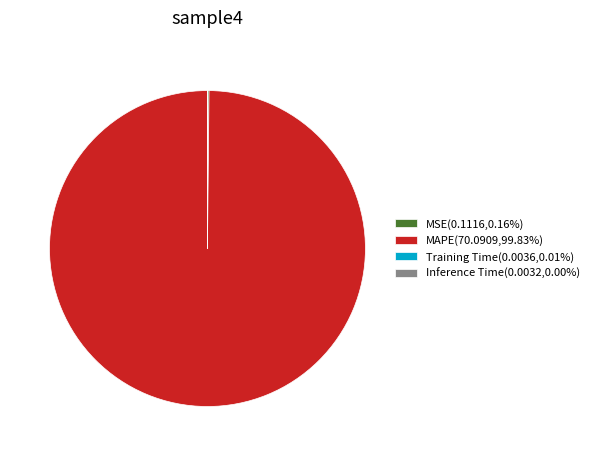

Is there any slice that represents more than half of the pie?

Yes